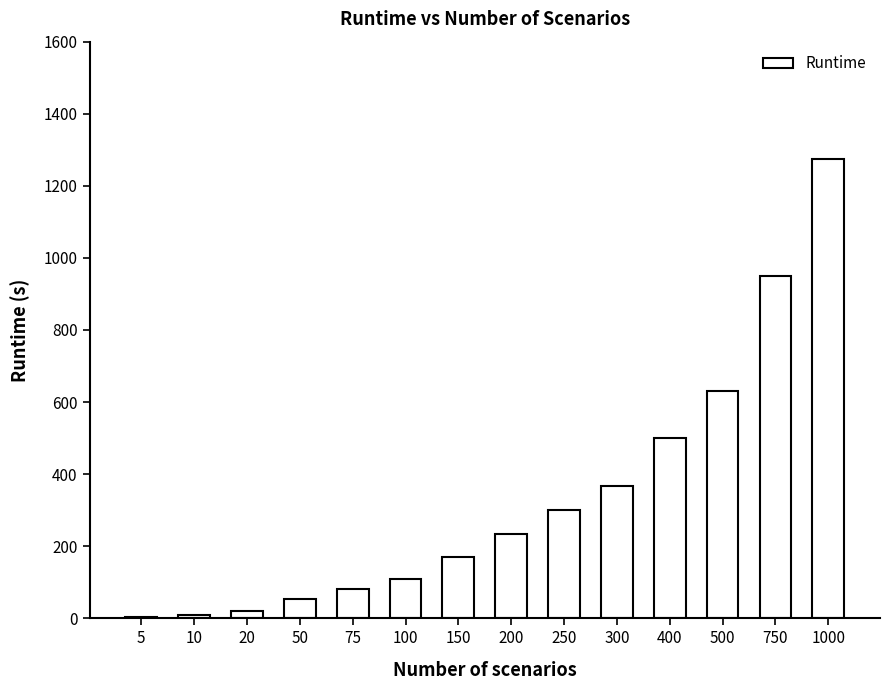

Approximately how many times larger is the value at 200 compared to 300?

0.6